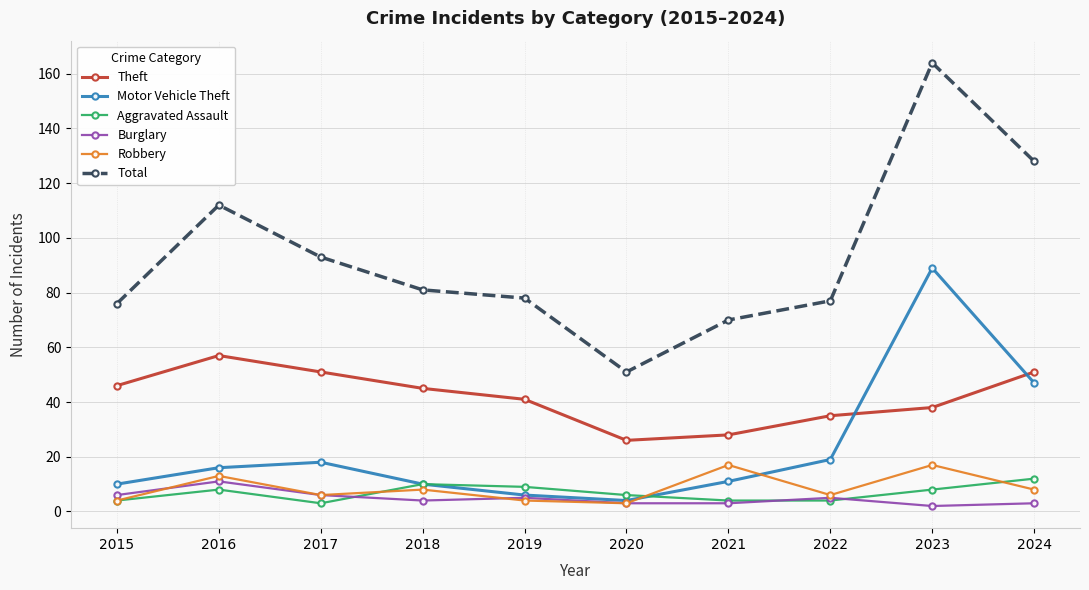

In Aggravated Assault, how many points are higher than both neighbors (excluding endpoints)?

2